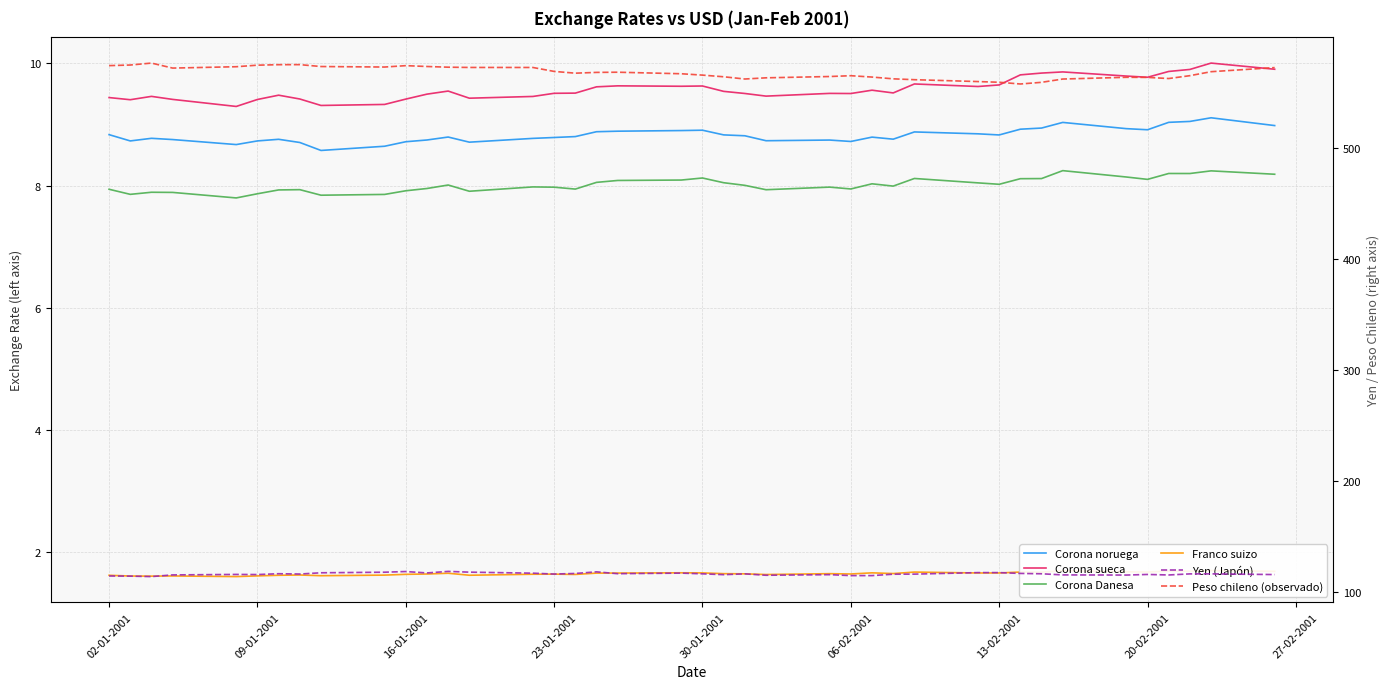

How many lines are shown in the chart?

6